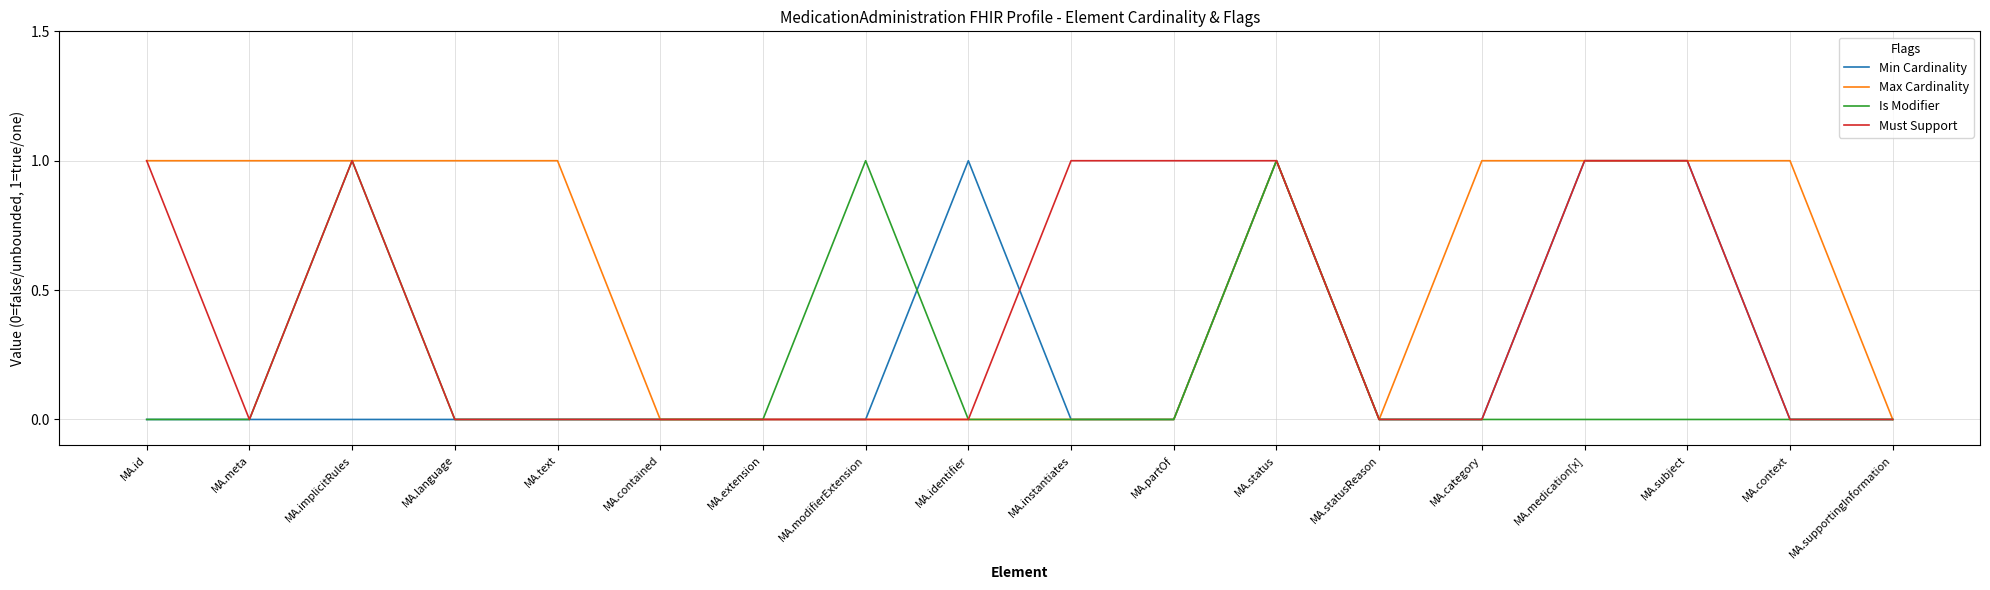

Which series changed the most between MA.extension and MA.category?

Max Cardinality